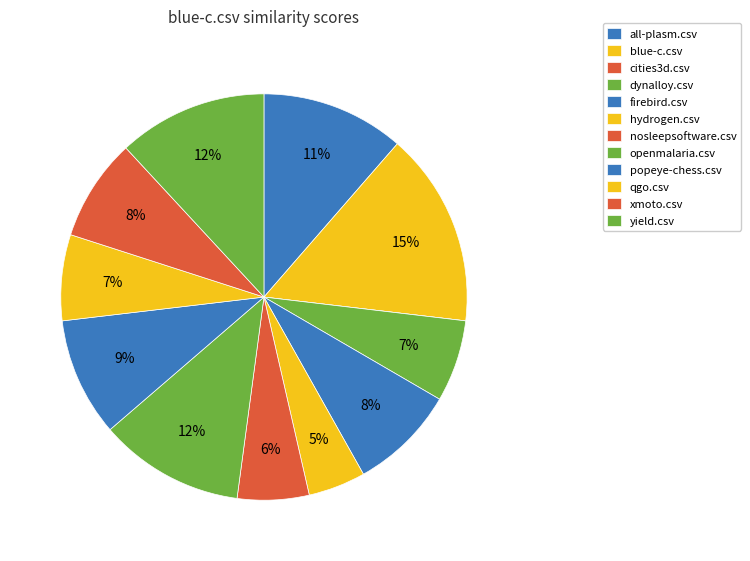

What portion of the pie excludes dynalloy.csv?

93.5%